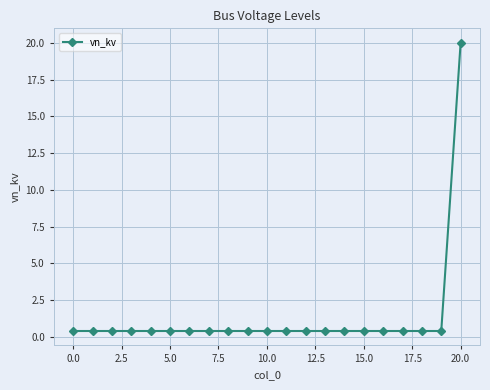

What is the difference between the maximum and minimum values?

19.6